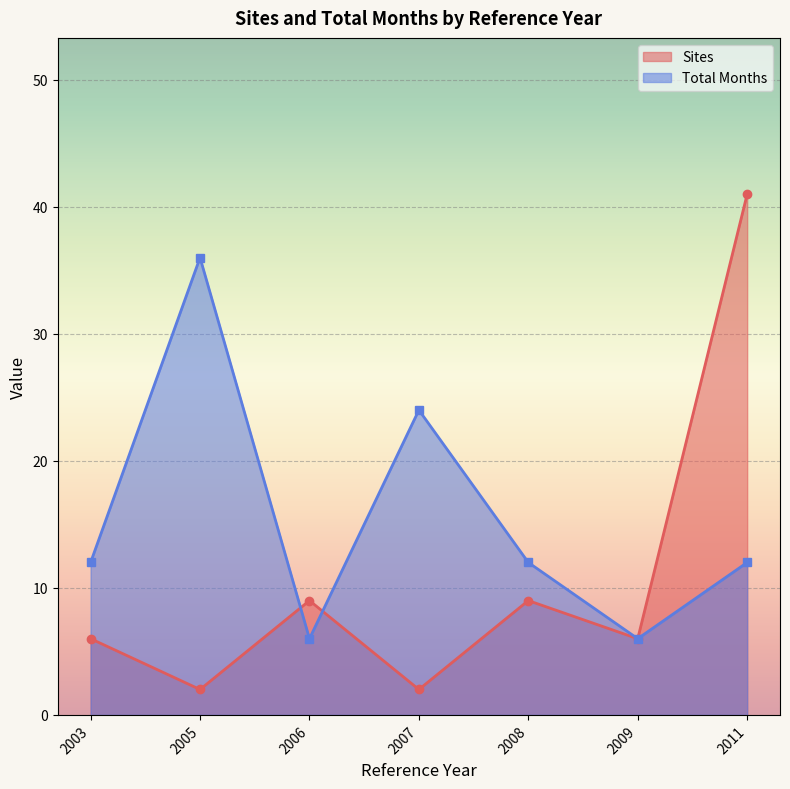

What is the value of the Total Months point at the 4th from the left?

24